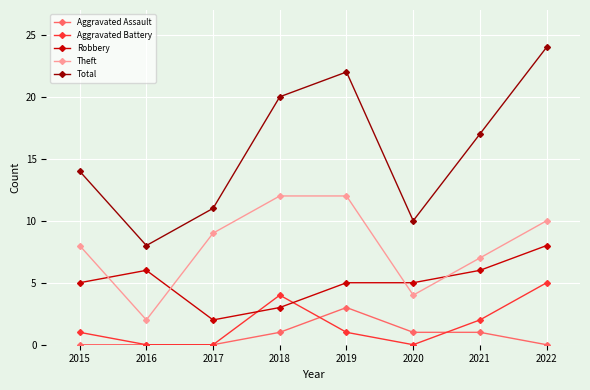

At which category is the sum across all series the highest?

2022